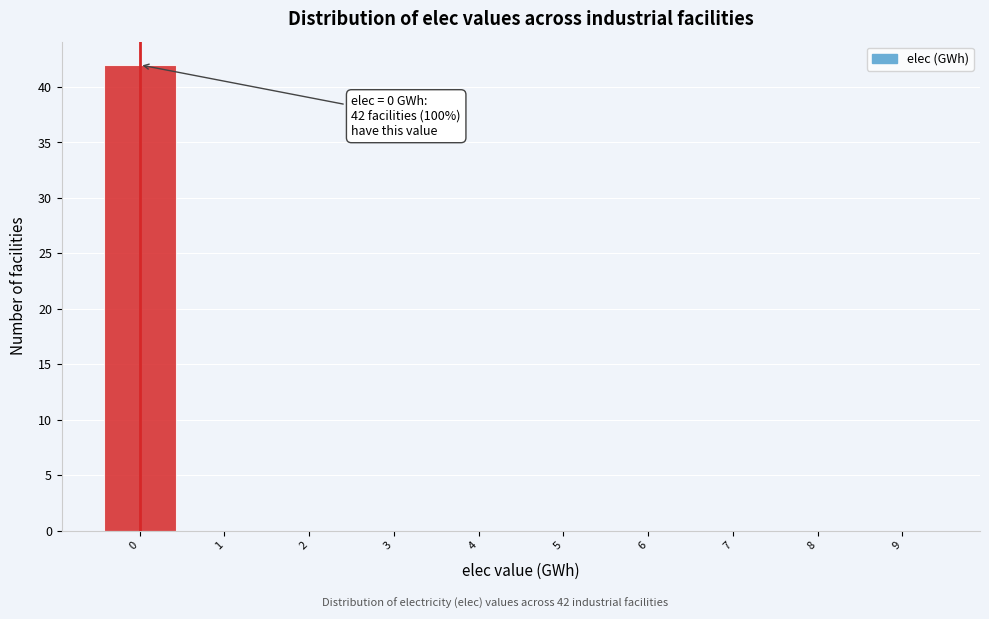

Which range on the x-axis has the tallest bar?

-0.5 to 0.5